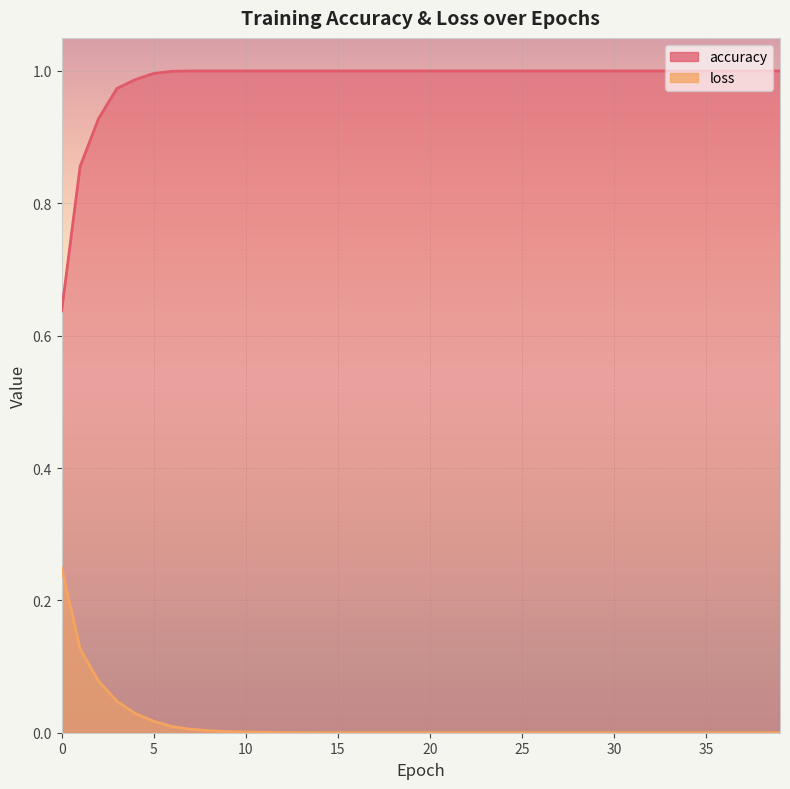

What is the difference between the second highest and minimum values in the accuracy series?

0.4